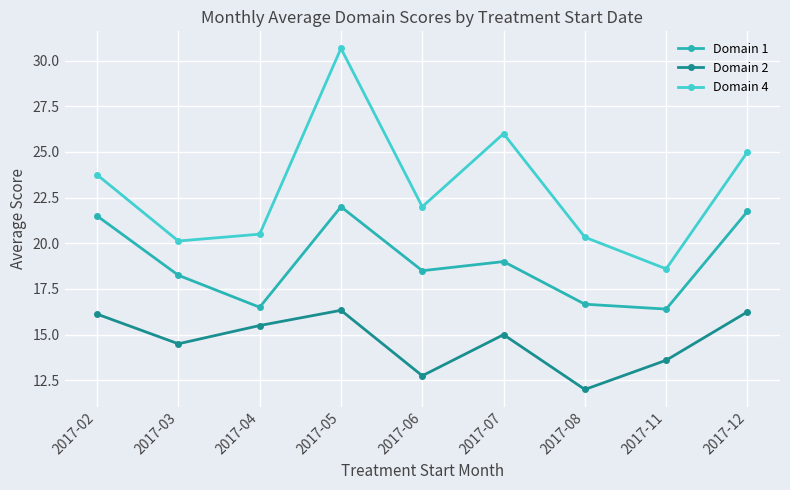

Rank the series at 2017-03 from lowest to highest value.

Domain 2, Domain 1, Domain 4